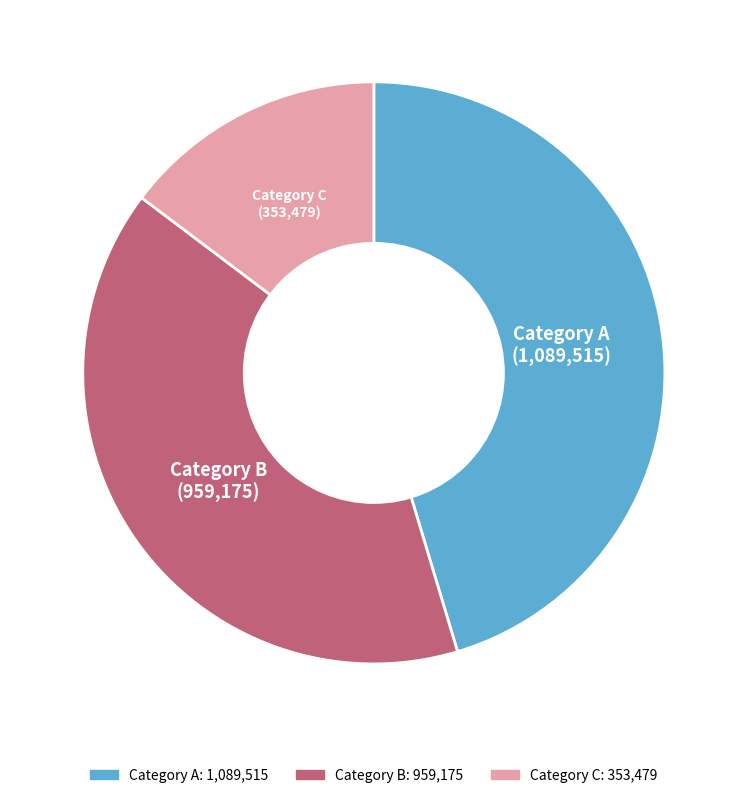

How many segments does this pie chart have?

3